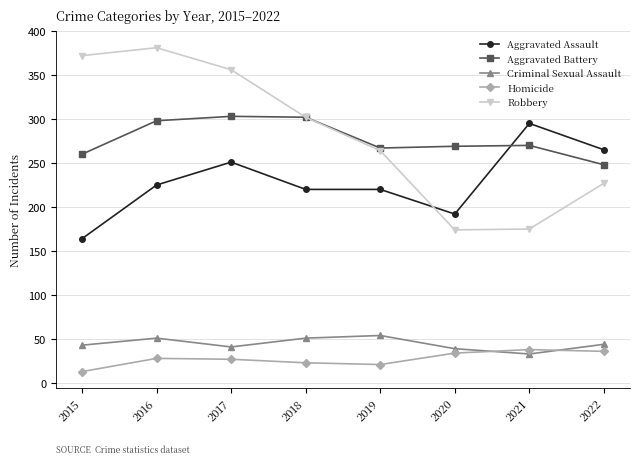

The Robbery series shows 302 at 2018. True or false?

True